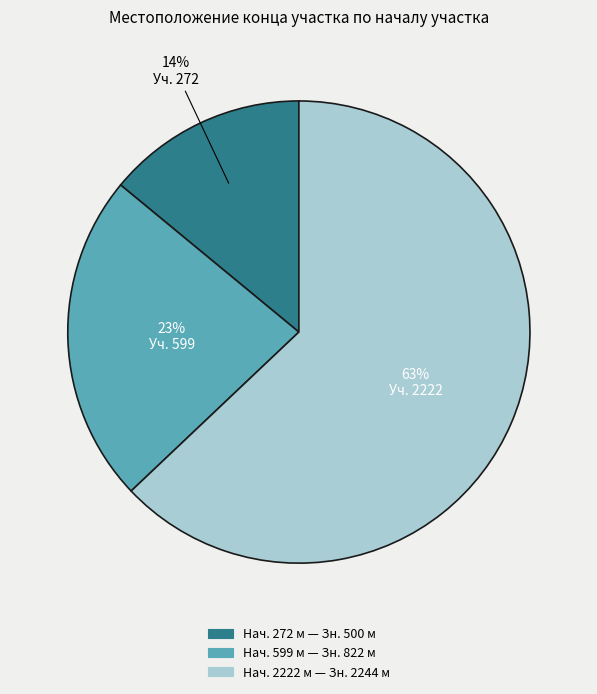

Is there a majority slice in this chart?

Yes